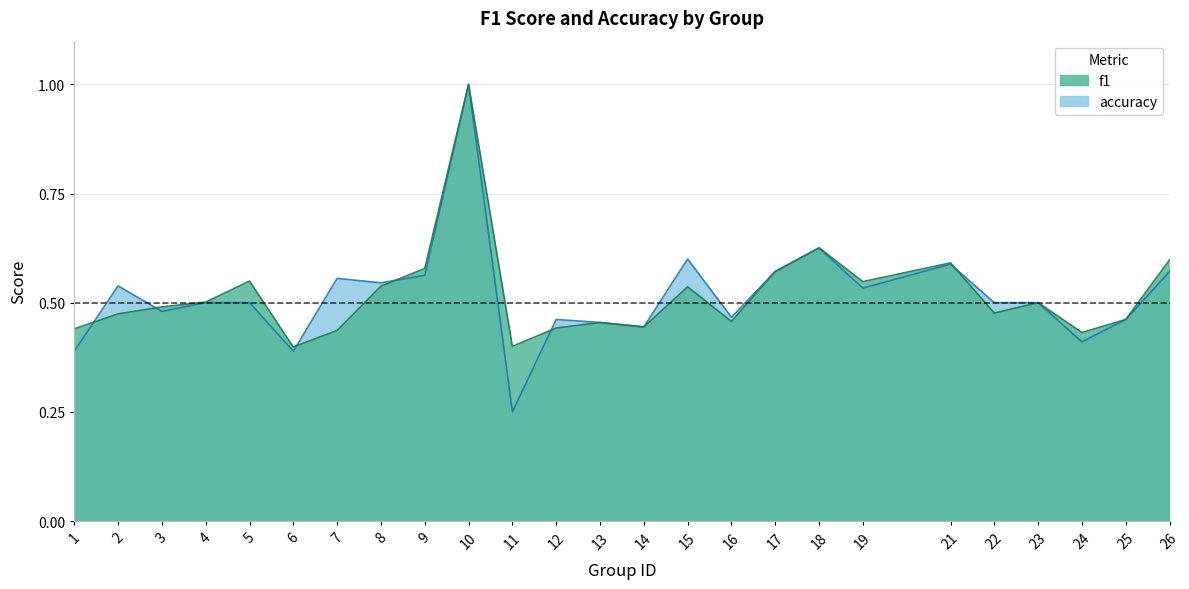

Reading right to left, transcribe all the data shown in this chart.

f1: 26=0.6	25=0.5	24=0.4	23=0.5	22=0.5	21=0.6	19=0.5	18=0.6	17=0.6	16=0.5	15=0.5	14=0.4	13=0.5	12=0.4	11=0.4	10=1.0	9=0.6	8=0.5	7=0.4	6=0.4	5=0.5	4=0.5	3=0.5	2=0.5	1=0.4
accuracy: 26=0.6	25=0.5	24=0.4	23=0.5	22=0.5	21=0.6	19=0.5	18=0.6	17=0.6	16=0.5	15=0.6	14=0.4	13=0.5	12=0.5	11=0.2	10=1.0	9=0.6	8=0.5	7=0.6	6=0.4	5=0.5	4=0.5	3=0.5	2=0.5	1=0.4